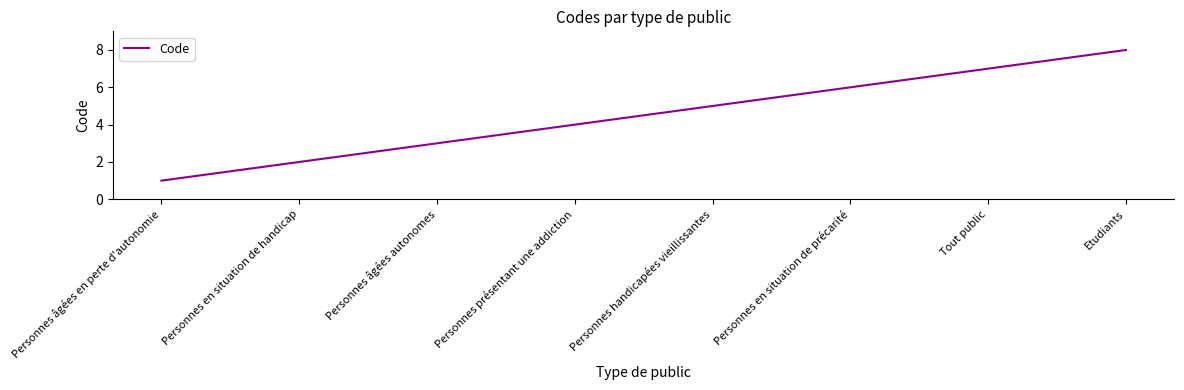

Rank the categories by value from highest to lowest.

Etudiants, Tout public, Personnes en situation de précarité, Personnes handicapées vieillissantes, Personnes présentant une addiction, Personnes âgées autonomes, Personnes en situation de handicap, Personnes âgées en perte d'autonomie